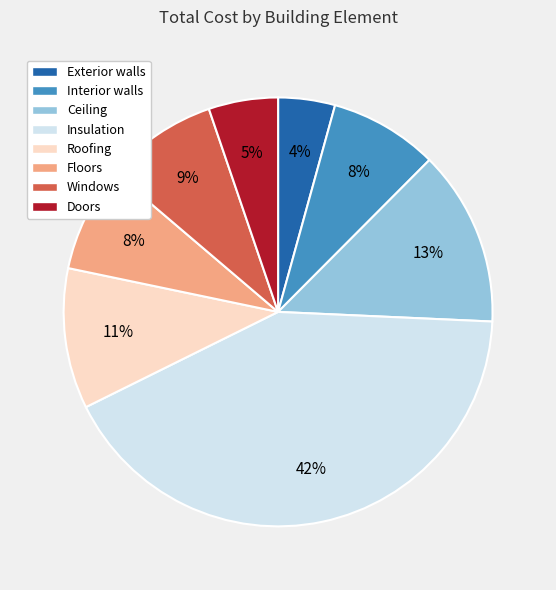

How many slices are in this pie chart?

8